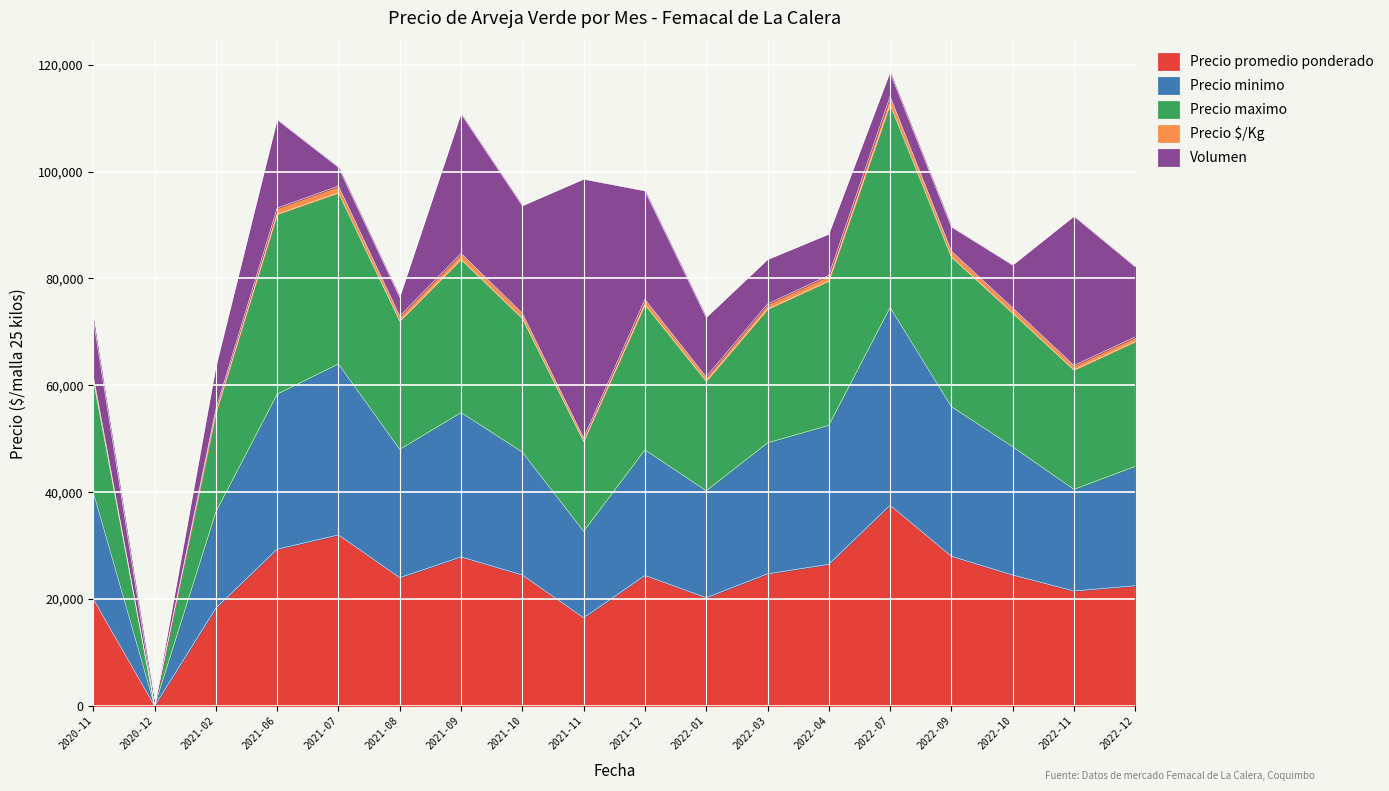

At which label does Precio promedio ponderado reach its peak?

2022-07